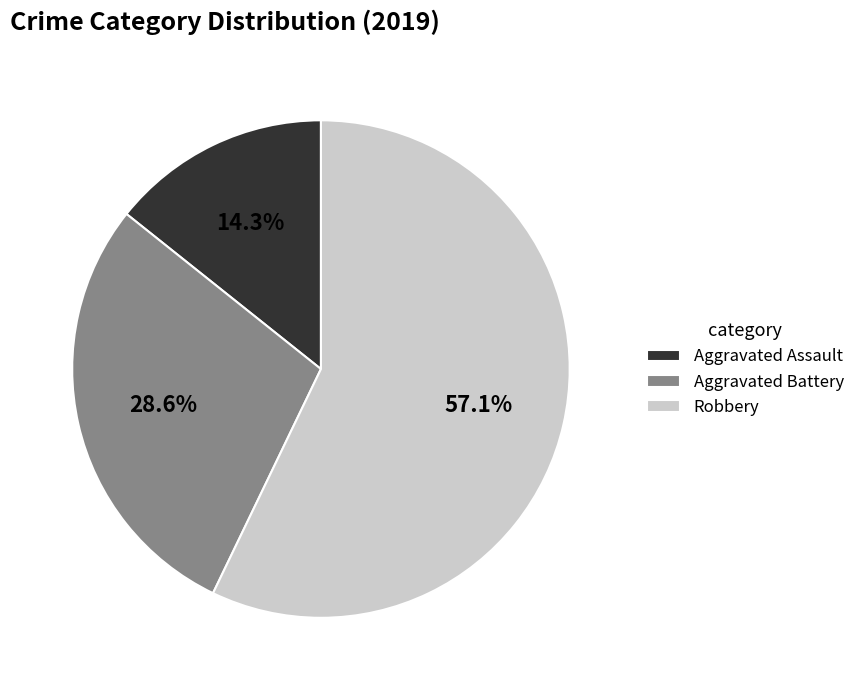

Approximately how many times larger is the value at Aggravated Battery compared to Aggravated Assault?

2.0